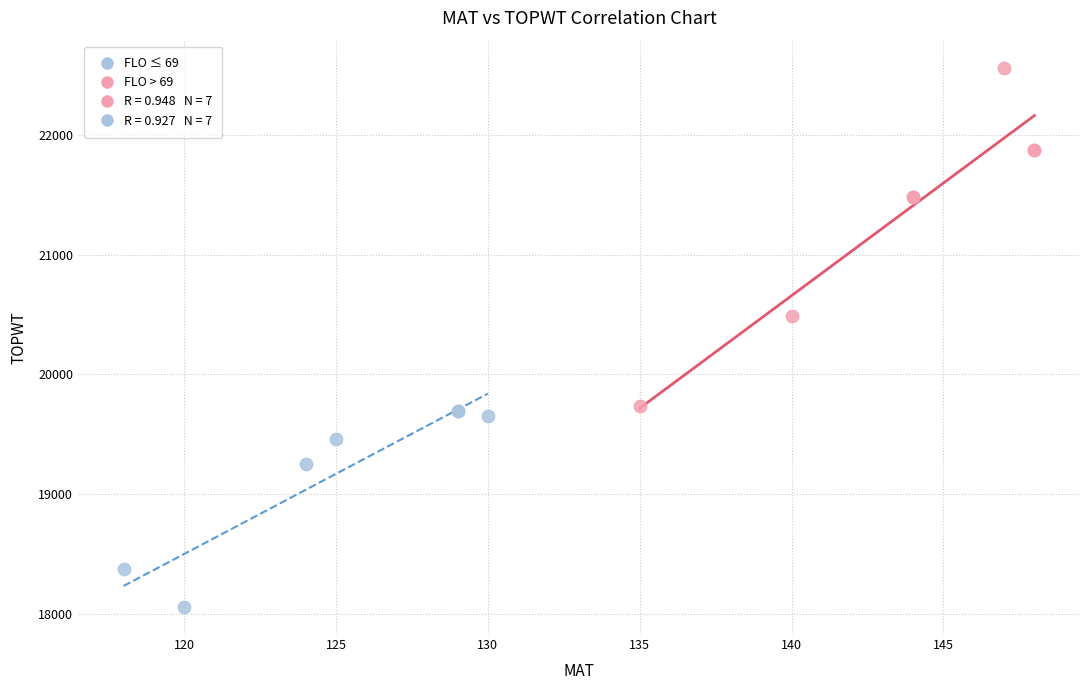

Which series contains the highest Y value?

FLO > 69